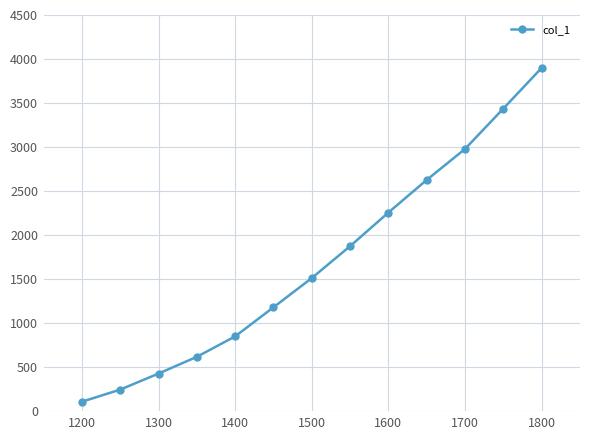

What is the value of the 6th point from the left?

1182